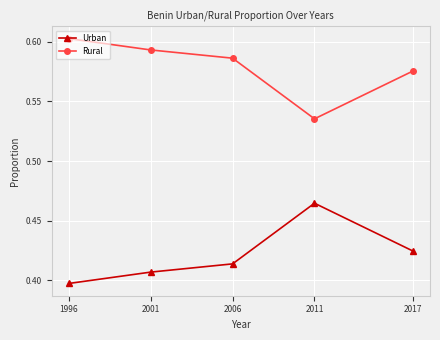

Rank the series by their average value, from highest to lowest.

Rural, Urban